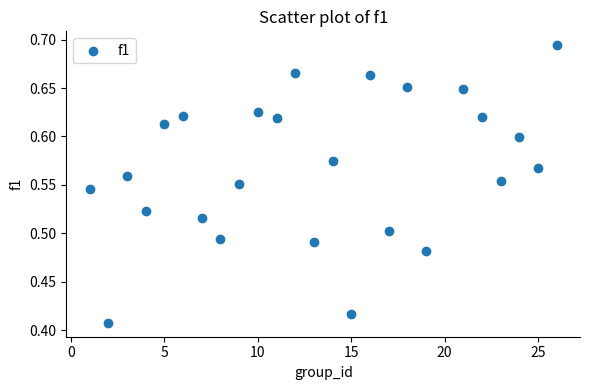

What is the range of X values (max minus min)?

25.0